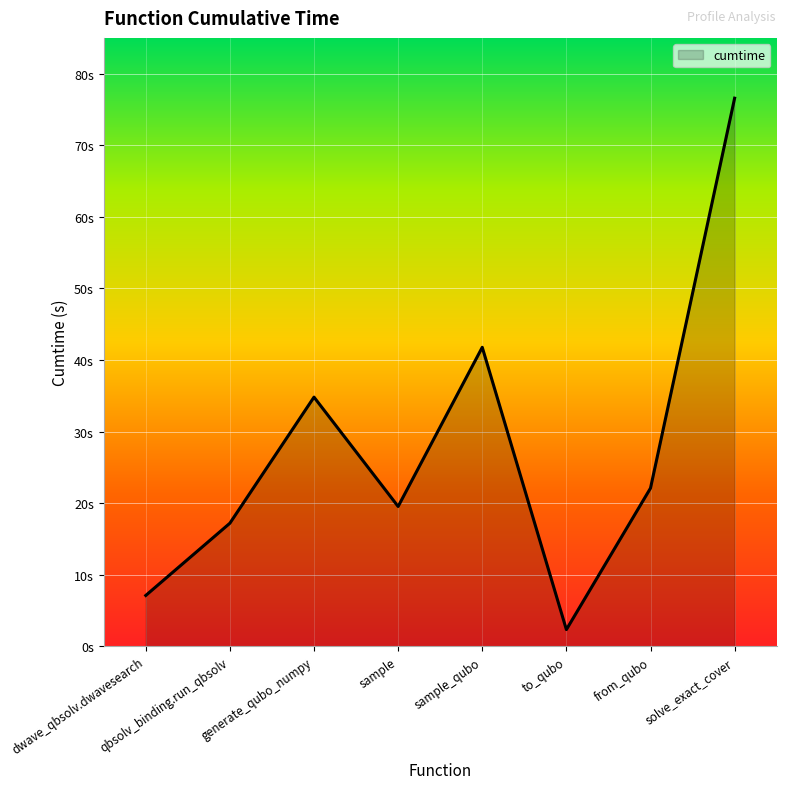

Does the chart display data point markers on the line(s)?

No